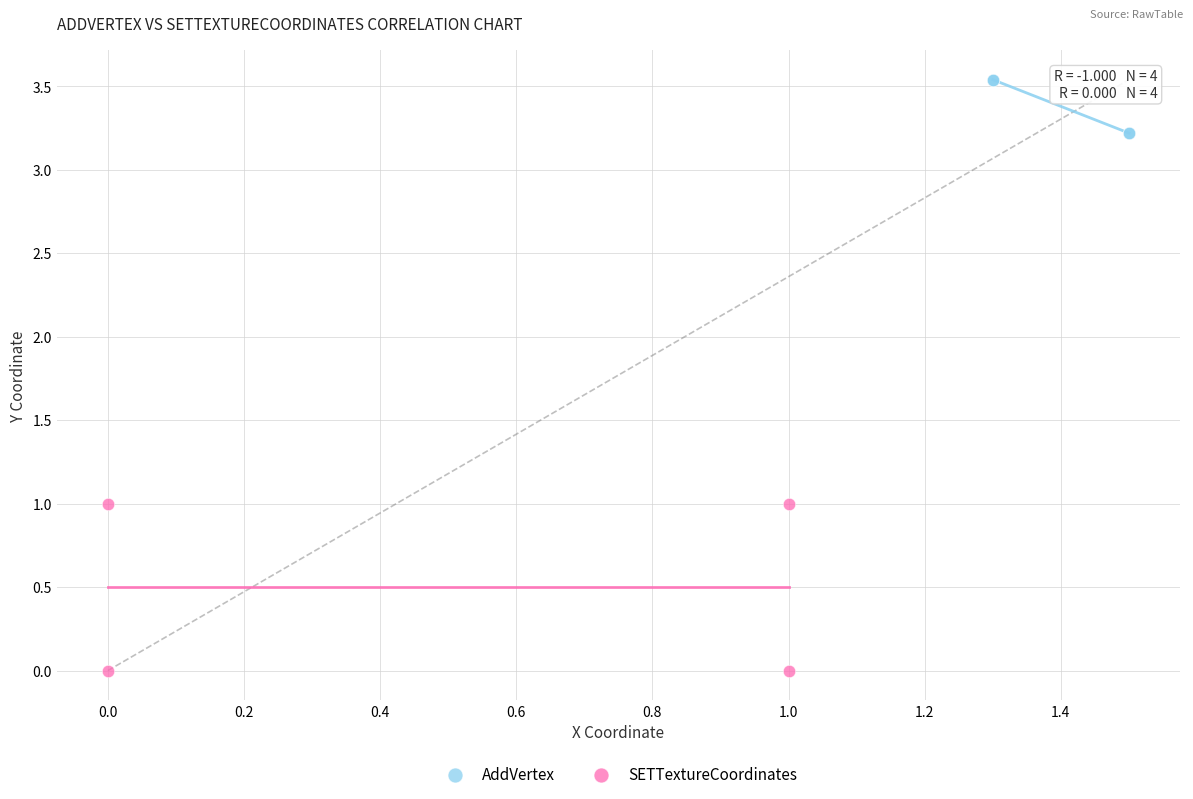

Which series reaches the minimum Y coordinate?

SETTextureCoordinates